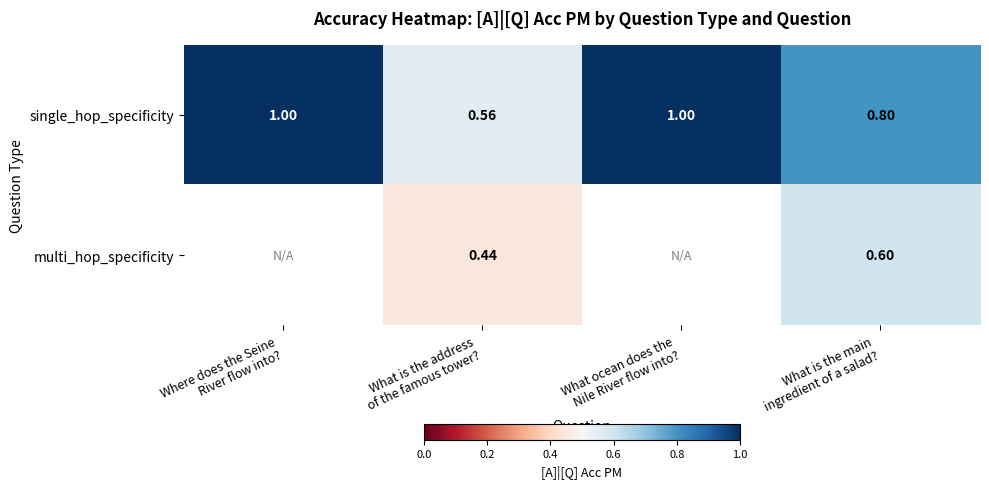

The value of multi_hop_specificity at What is the address of the famous tower? is 0.2. True or false?

False